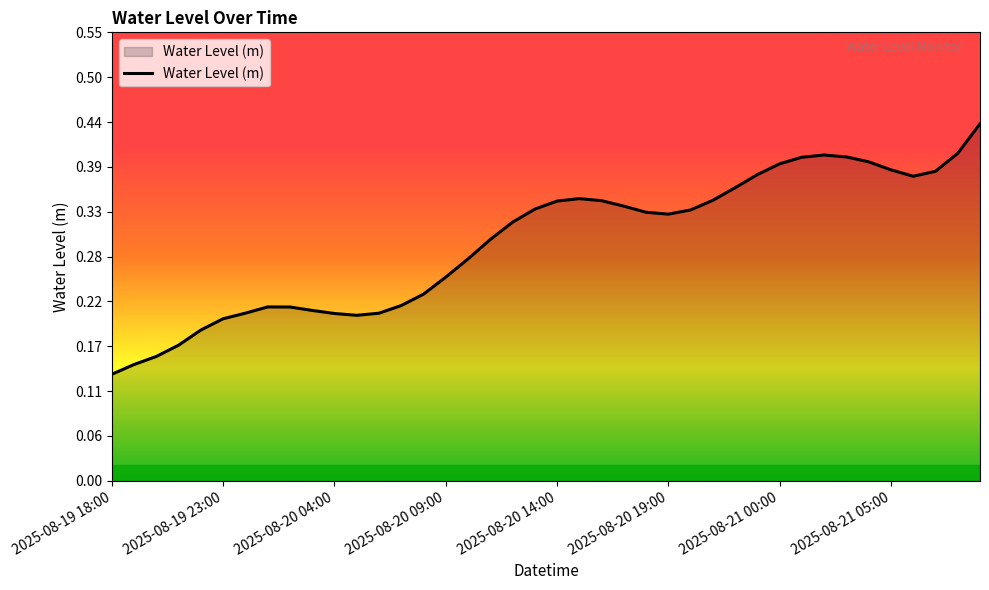

Does the chart display data point markers on the line(s)?

No